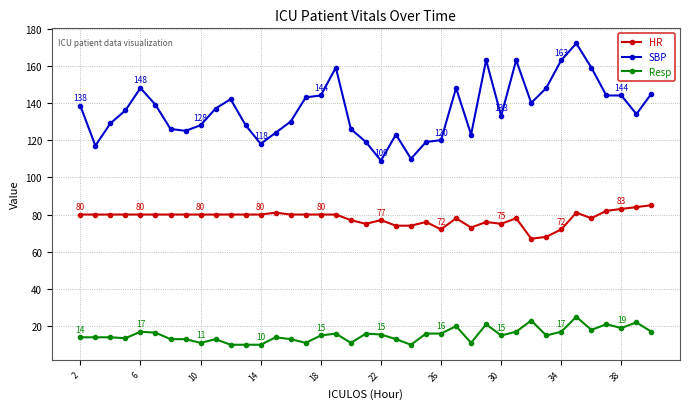

What is the maximum value for Resp?

25.0